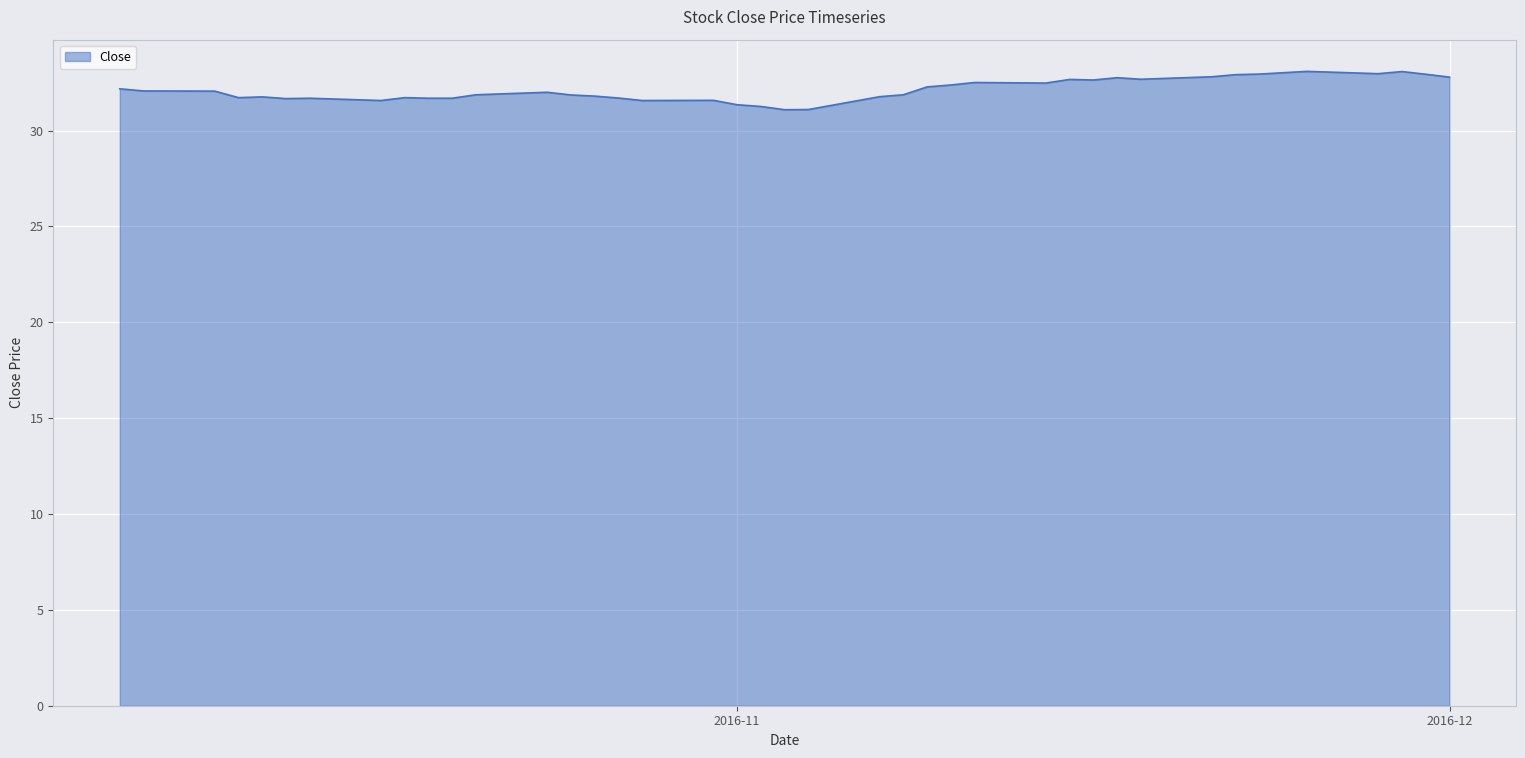

What is the maximum value shown in the chart?

33.1